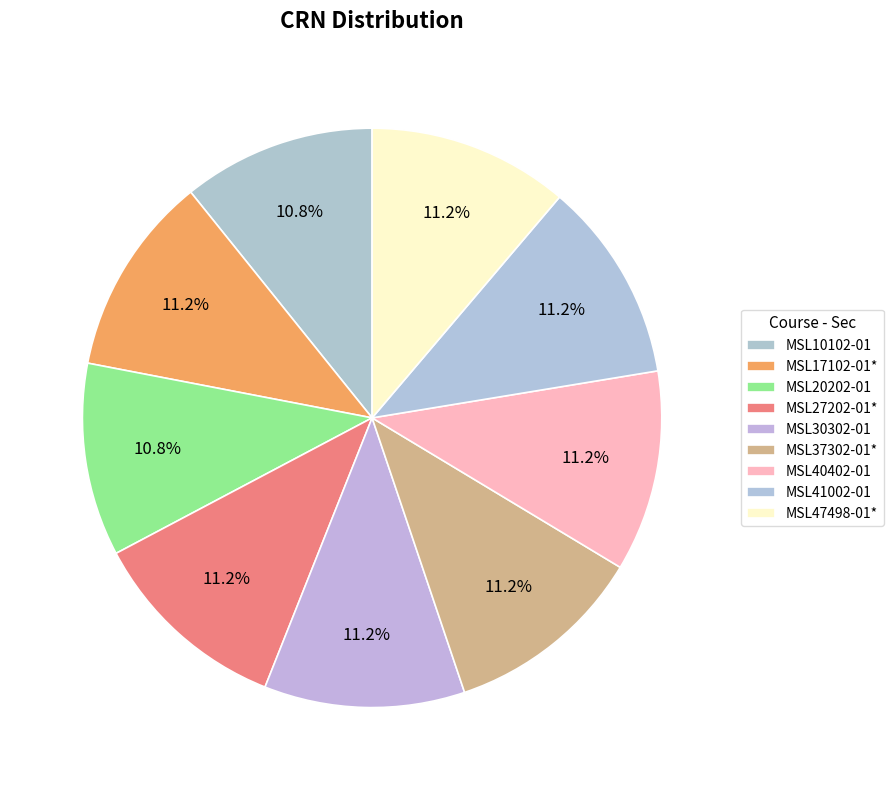

Is it true that MSL47498-01* is 19% of the pie?

False